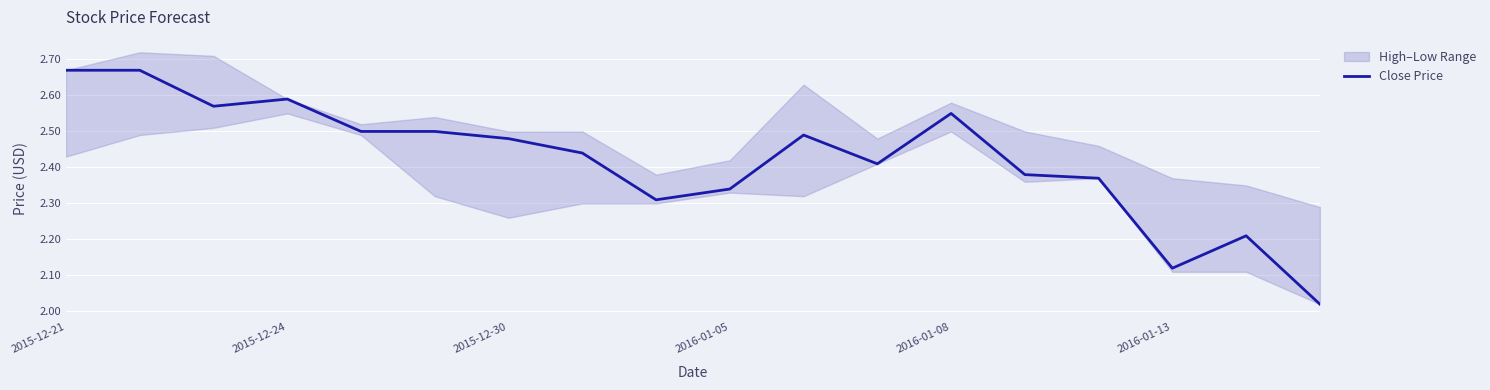

Where is the data nearest to the value 2?

17